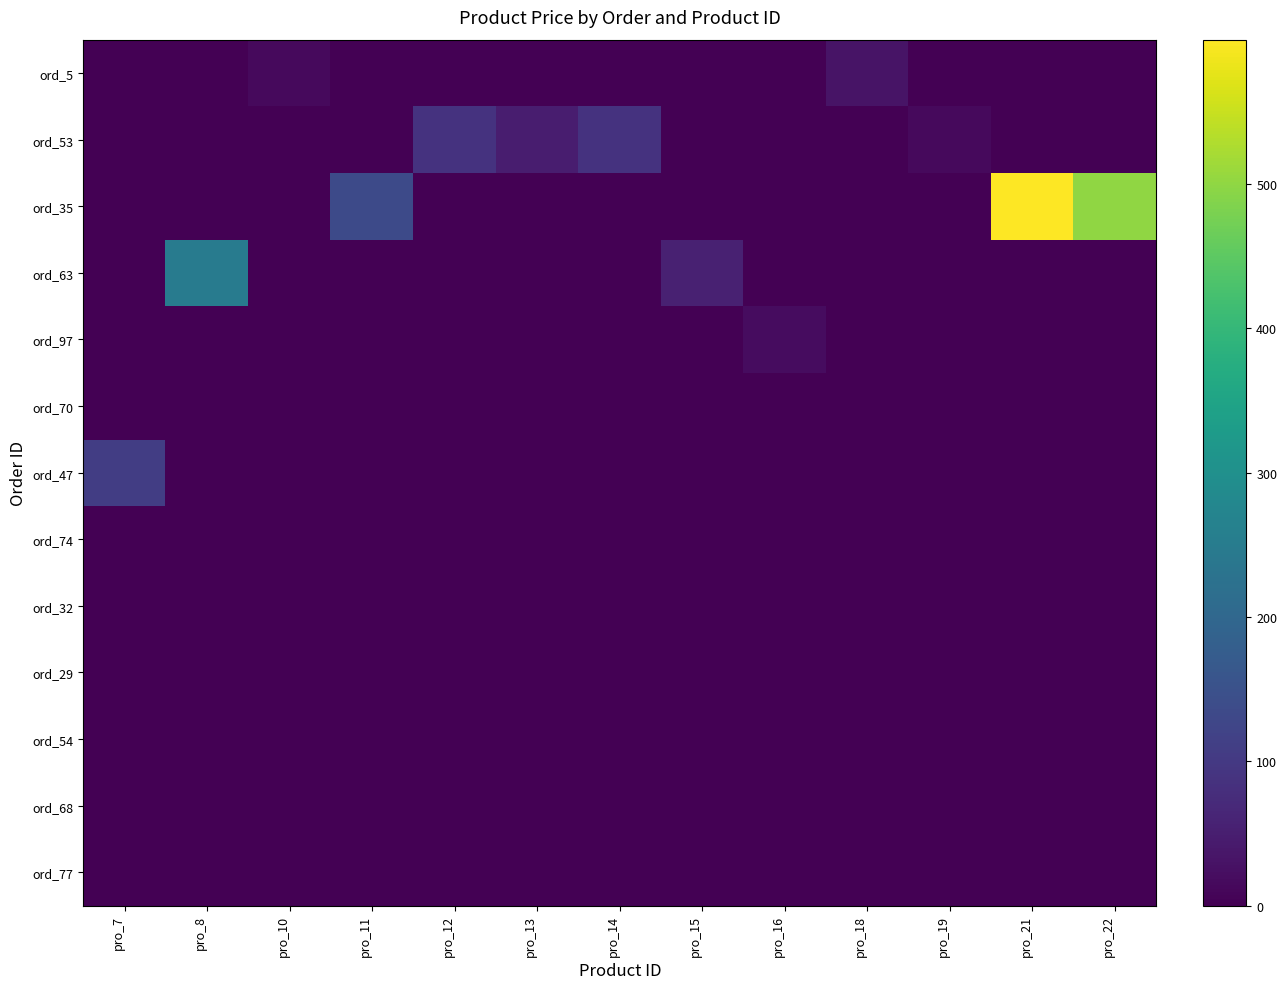

Rank the series at pro_12 from lowest to highest value.

ord_5, ord_35, ord_63, ord_97, ord_70, ord_47, ord_74, ord_32, ord_29, ord_54, ord_68, ord_77, ord_53